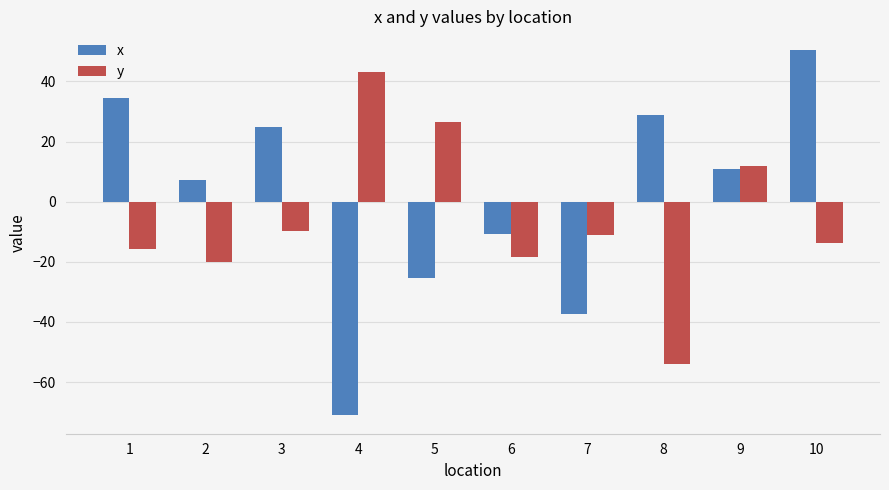

At which label does y reach its minimum?

8